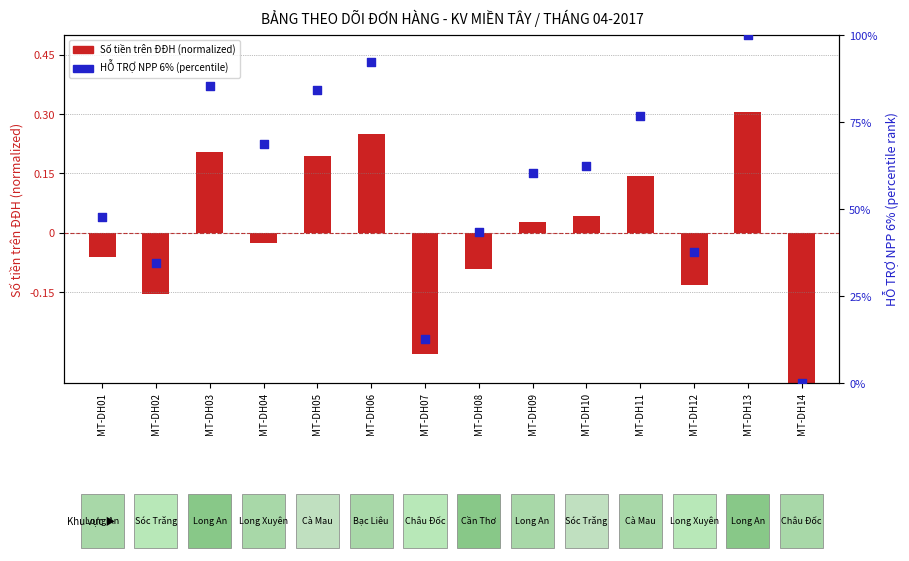

Which series has the largest total across all categories?

HỖ TRỢ NPP 6% (percentile)